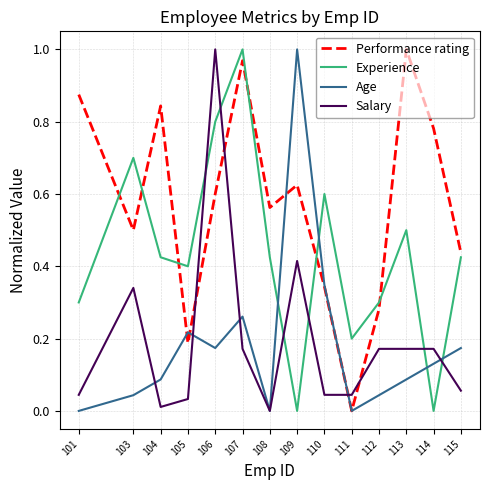

Rank the series at 103 from lowest to highest value.

Age, Salary, Performance rating, Experience